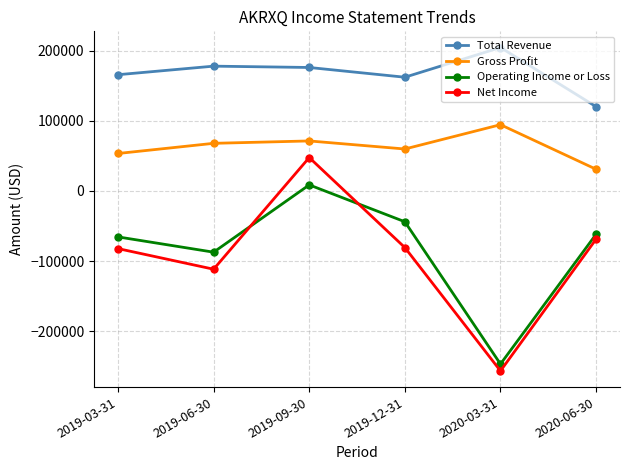

What is the difference between the maximum and minimum values in the Operating Income or Loss series?

255600